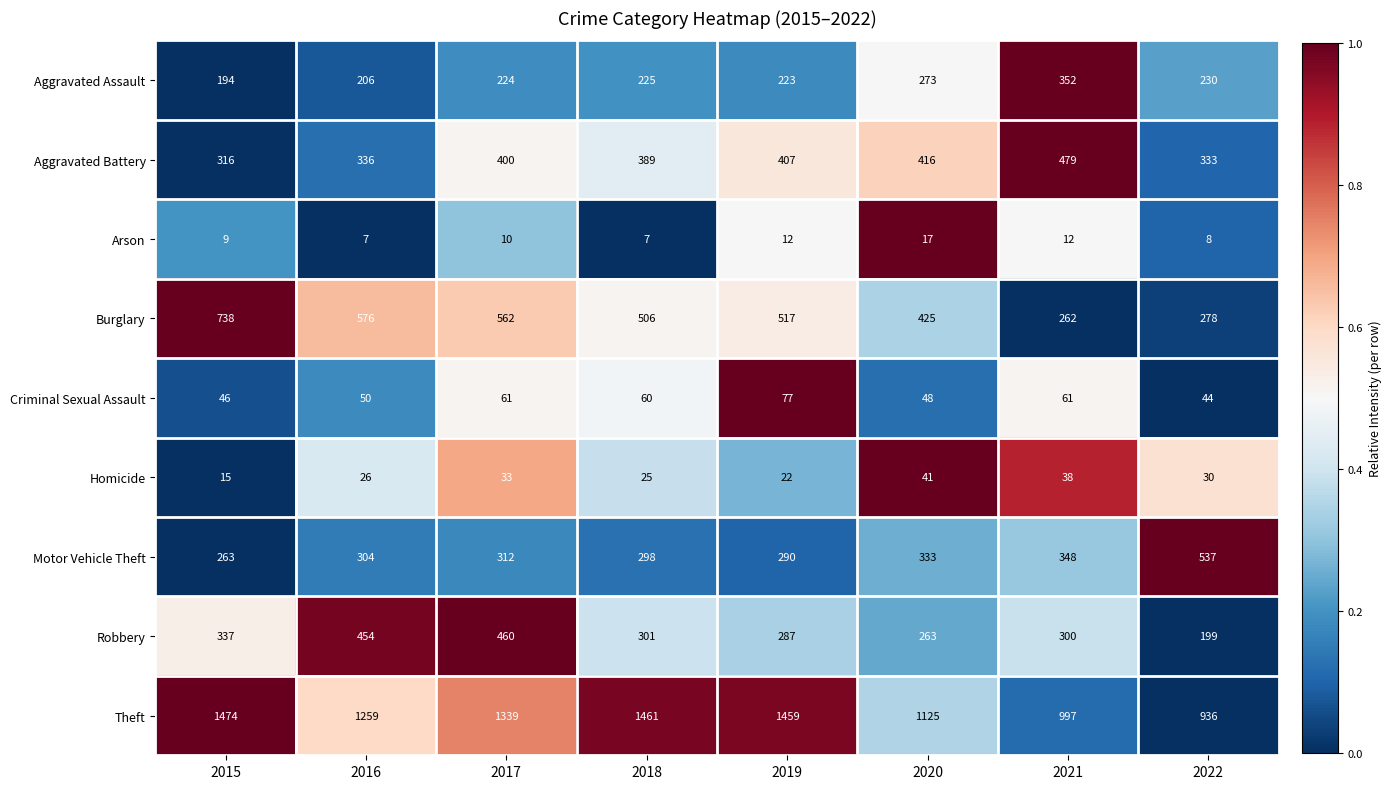

What is the average value of the Theft series?

1256